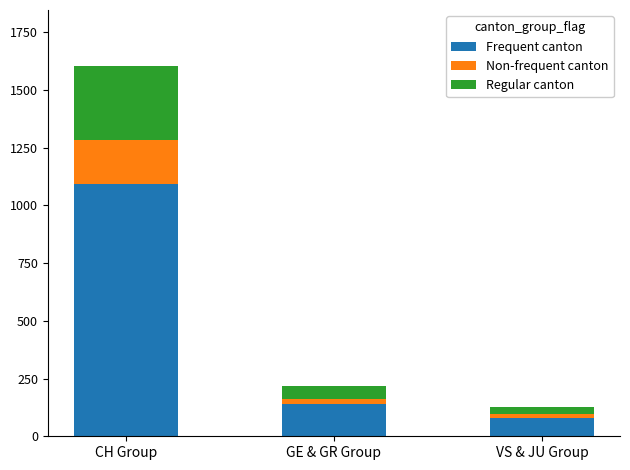

What is the difference between the maximum and minimum values in the Frequent canton series?

1012.7